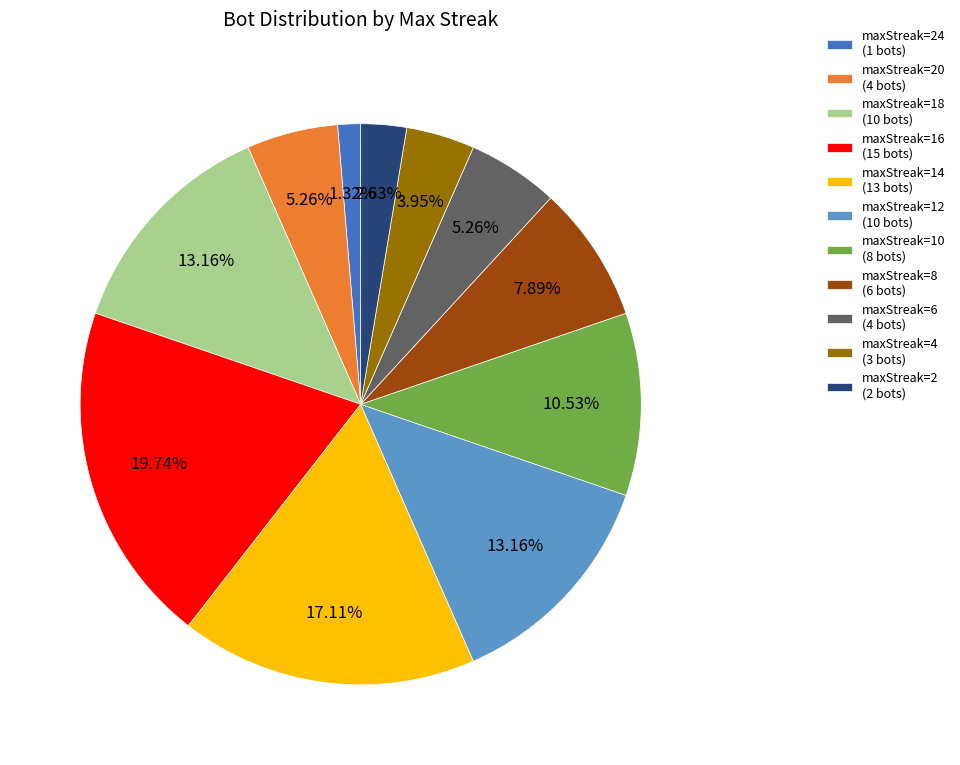

What is the ratio of the value at maxStreak=8 (6 bots) to the value at maxStreak=16 (15 bots)?

0.4